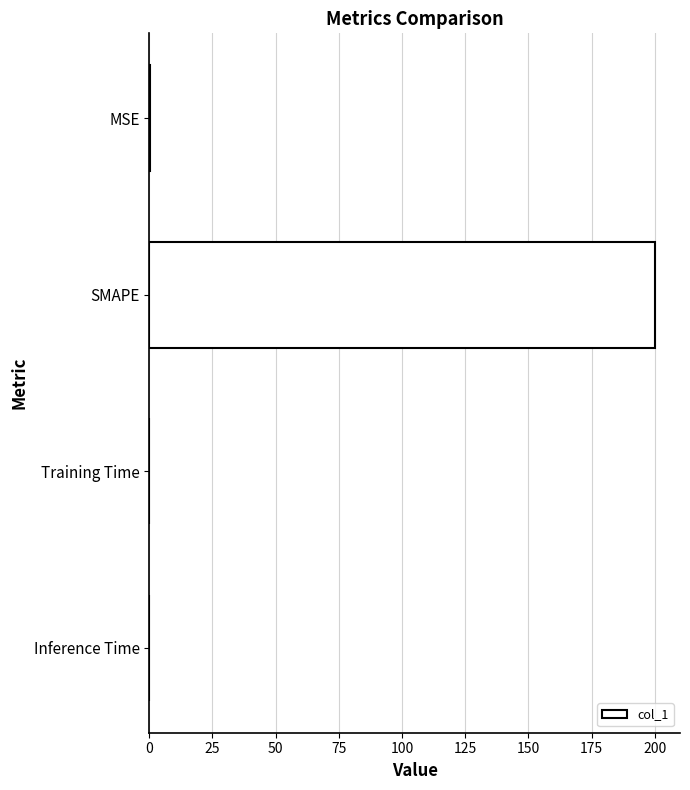

At which category does the chart reach its peak across all series?

SMAPE